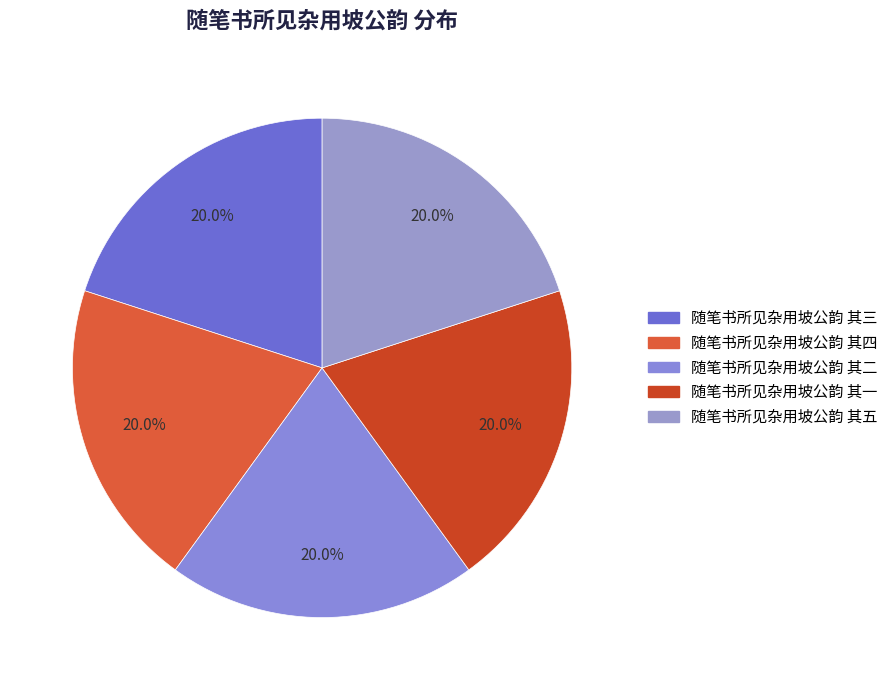

How many slices are in this pie chart?

5